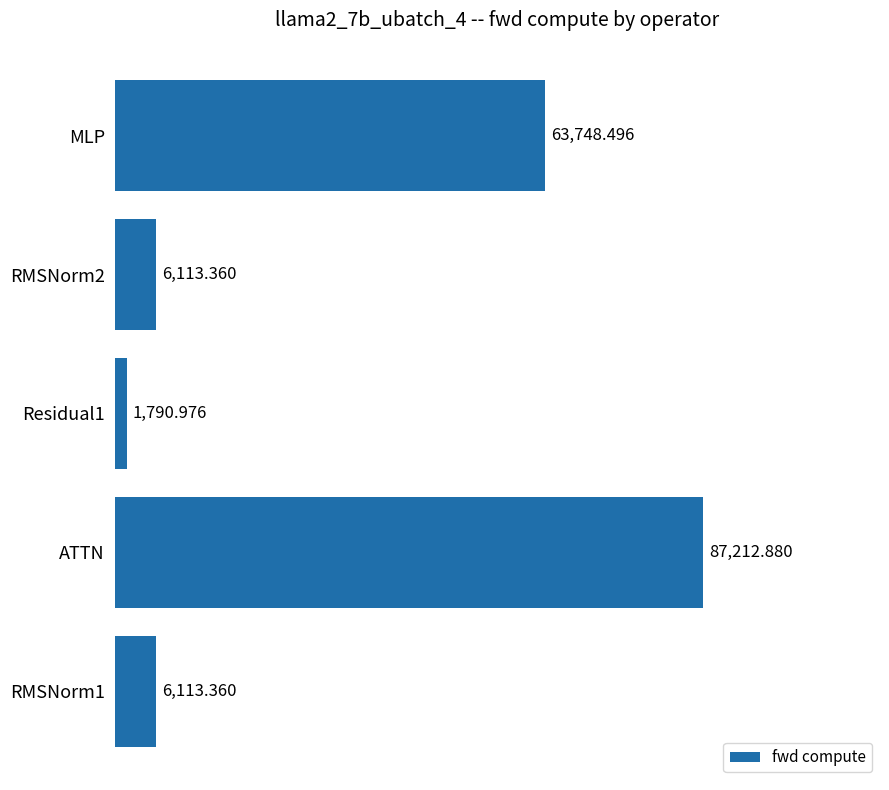

What is the average value?

32995.8